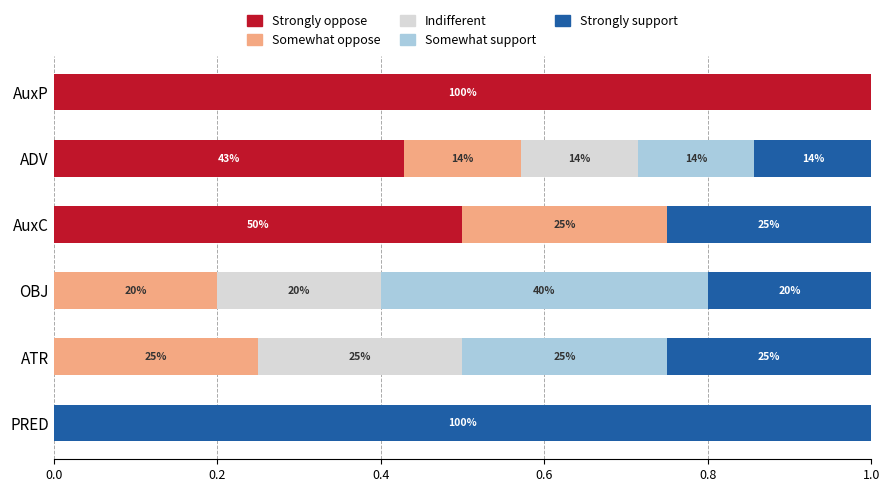

At how many categories does at least one series exceed 0?

6